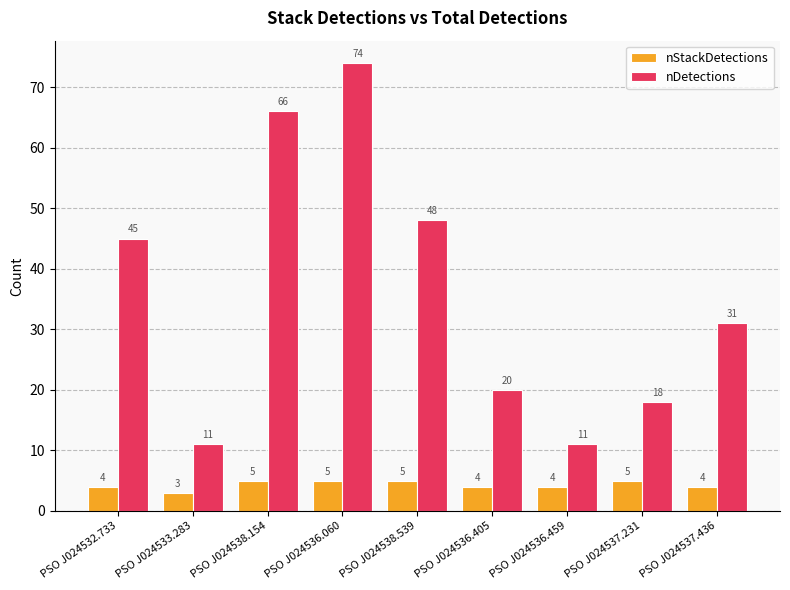

How many data points in nStackDetections are less than 4?

1